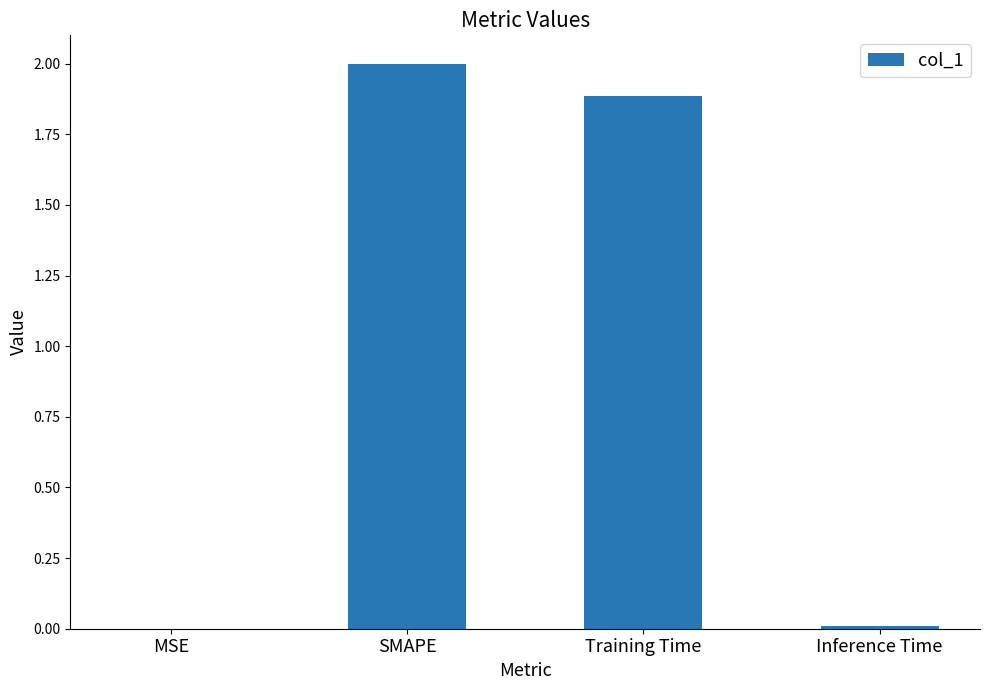

At which label does the data first exceed 1?

SMAPE